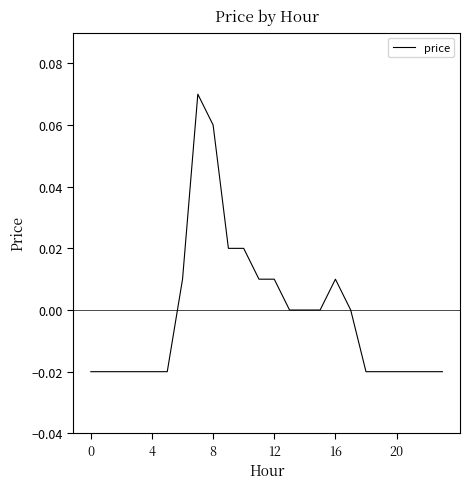

Reading right to left, list all the values displayed in this chart.

-0.0	-0.0	-0.0	-0.0	-0.0	-0.0	0.0	0.0	0.0	0.0	0.0	0.0	0.0	0.0	0.0	0.1	0.1	0.0	-0.0	-0.0	-0.0	-0.0	-0.0	-0.0